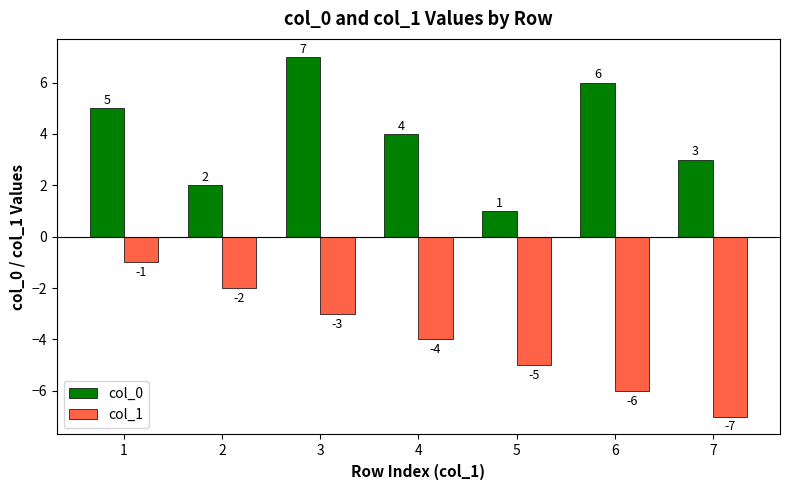

What is the sum of all col_1 values?

-28